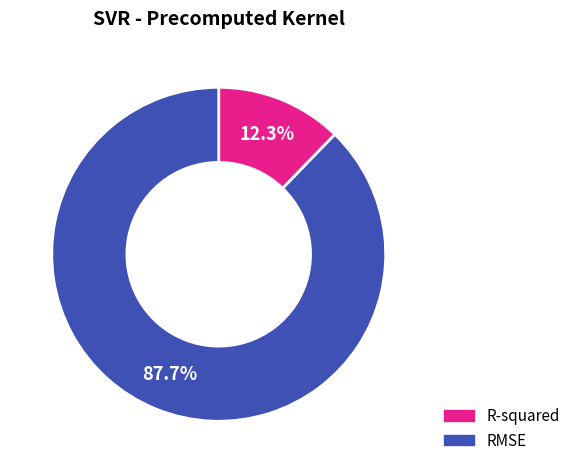

To the nearest percent, what portion does R-squared represent?

12%